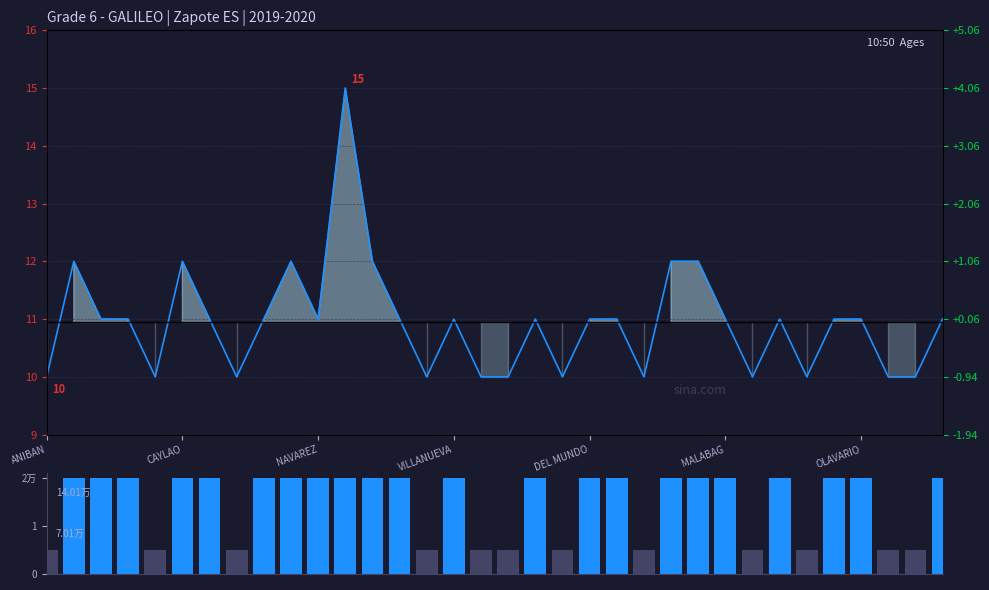

Read the Mean age (10.94) value at 12.

10.9